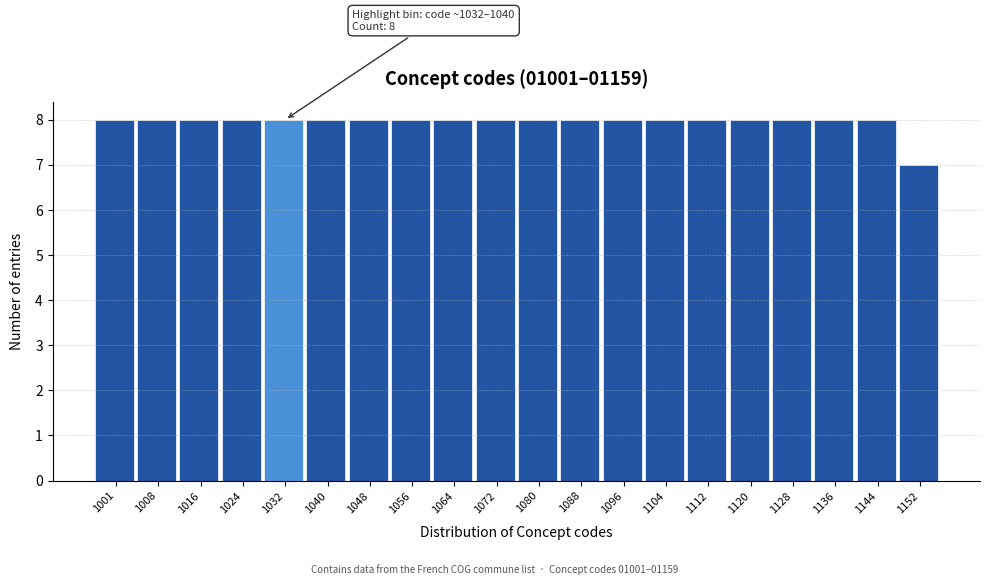

Reading left to right, transcribe all the data shown in this chart.

8	8	8	8	8	8	8	8	8	8	8	8	8	8	8	8	8	8	8	7